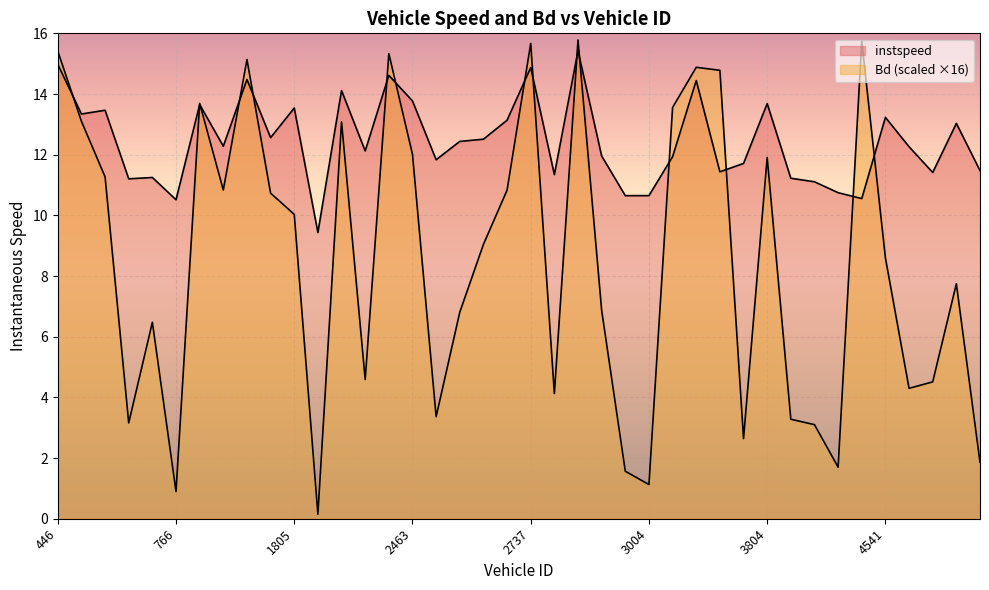

Which series has the largest total across all categories?

instspeed